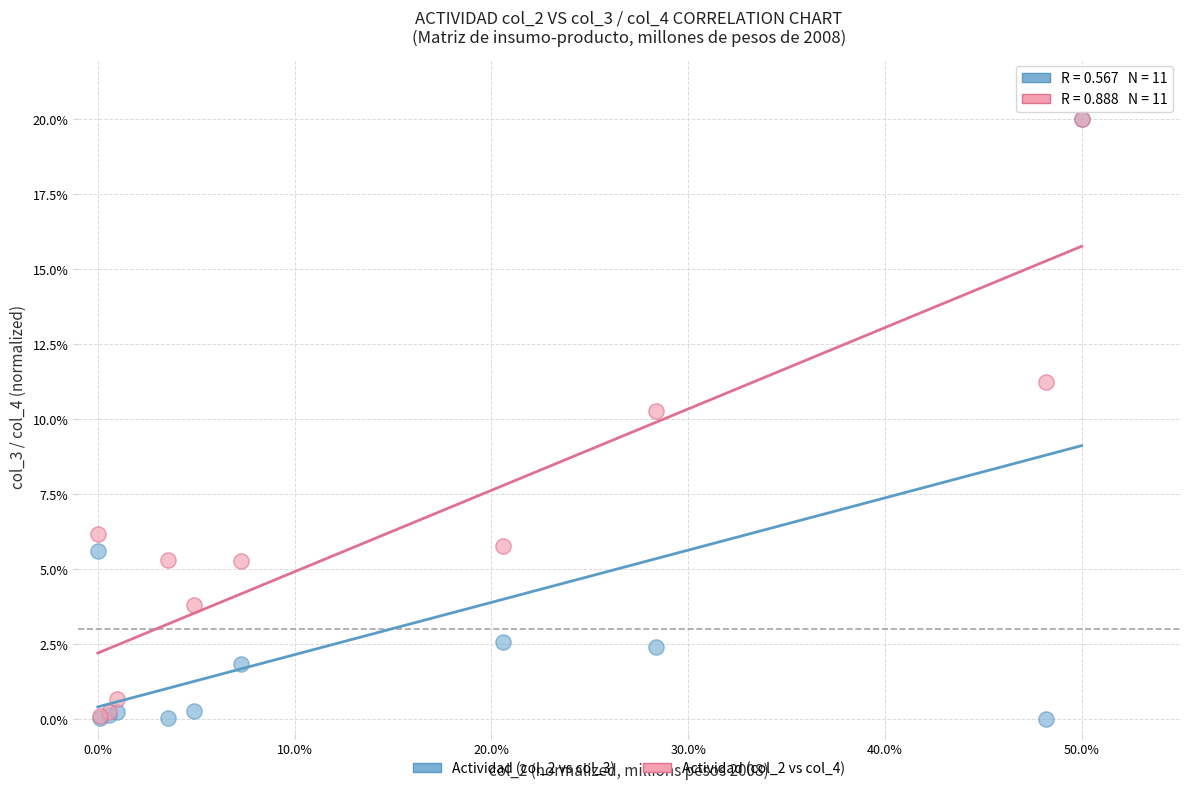

Across all series, what Y value is closest to 10?

10.3